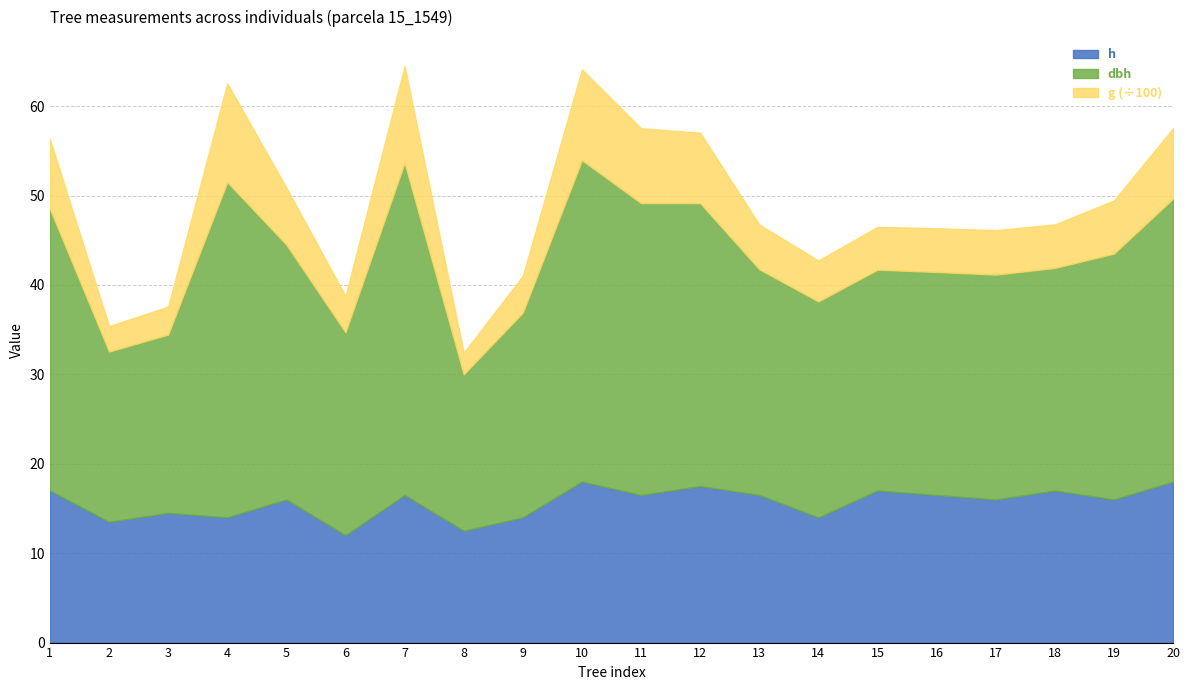

At which label does g first exceed 500?

1